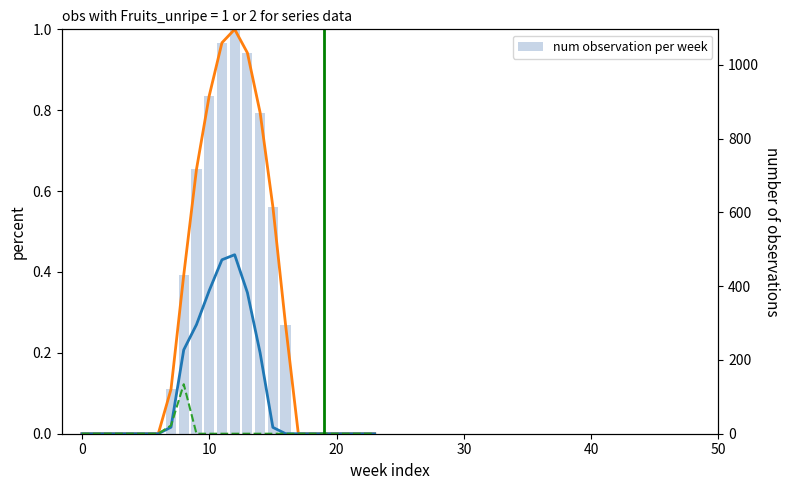

Which series has the largest total across all categories?

row_0 (normalized)